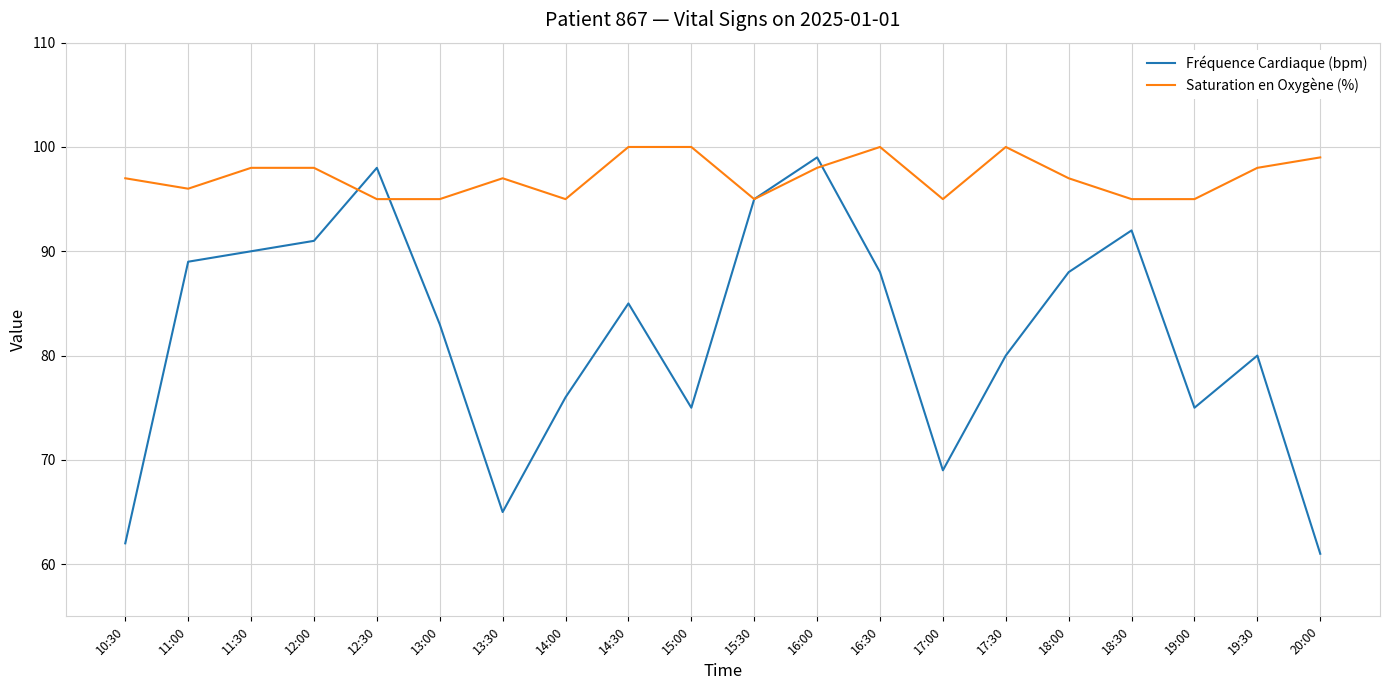

Between which two adjacent categories do Saturation en Oxygène (%) and Fréquence Cardiaque (bpm) first intersect?

12:00 and 12:30